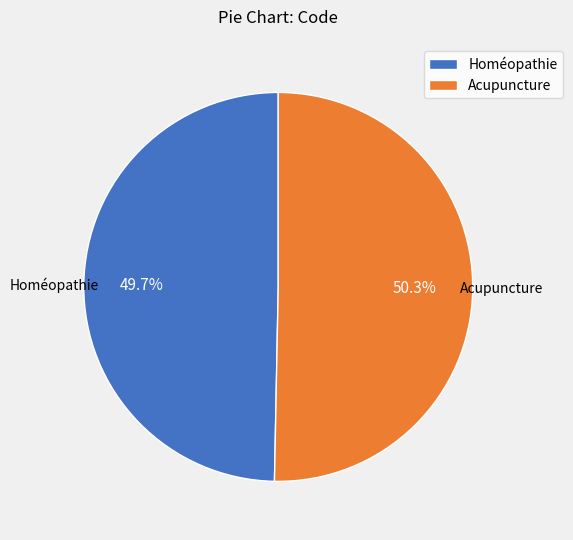

What is the smallest slice in the pie chart?

Homéopathie